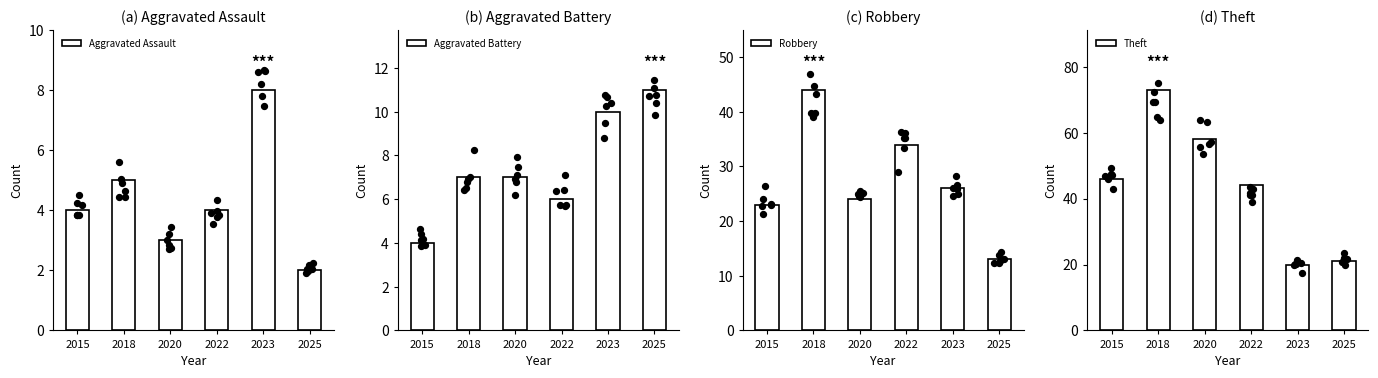

What are all the series names shown in the legend?

Aggravated Assault, Aggravated Battery, Robbery, Theft